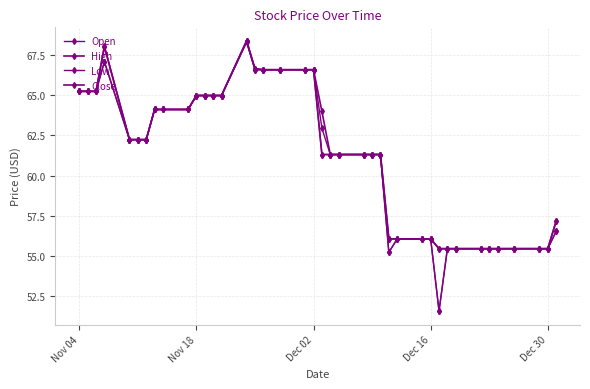

How many data points does each series have?

40